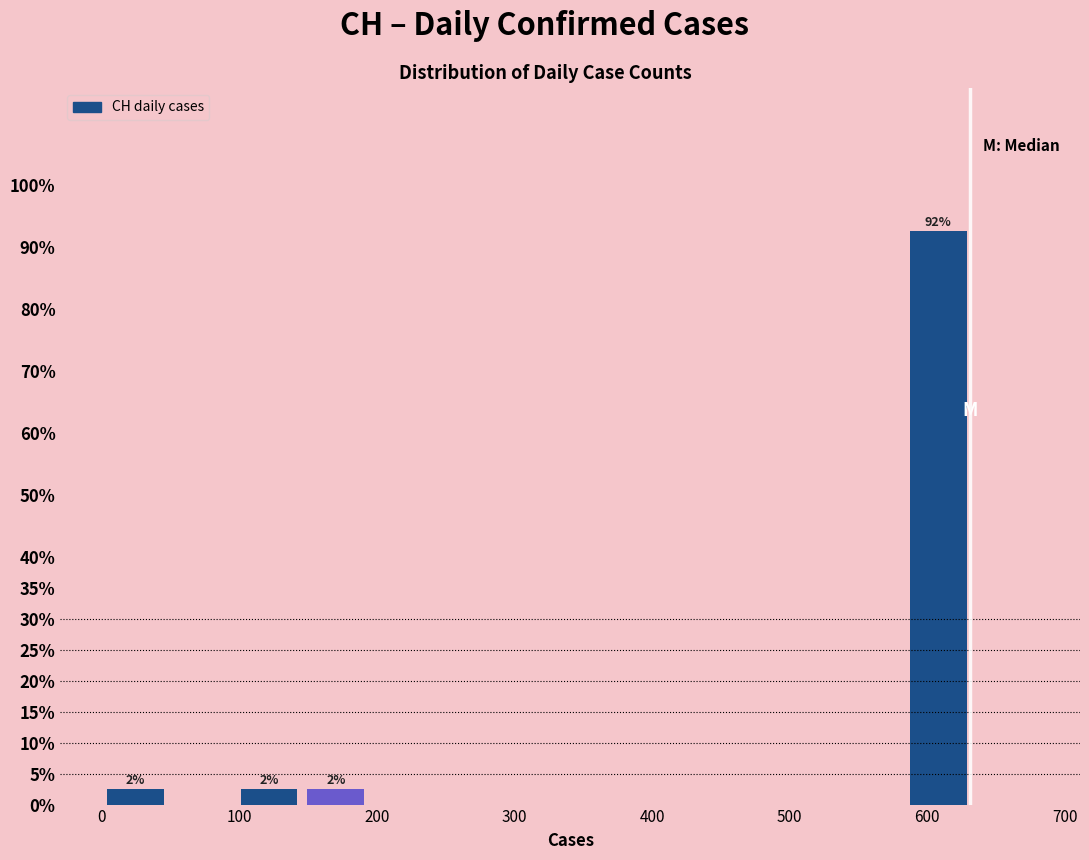

Which range on the x-axis has the tallest bar?

580 to 630